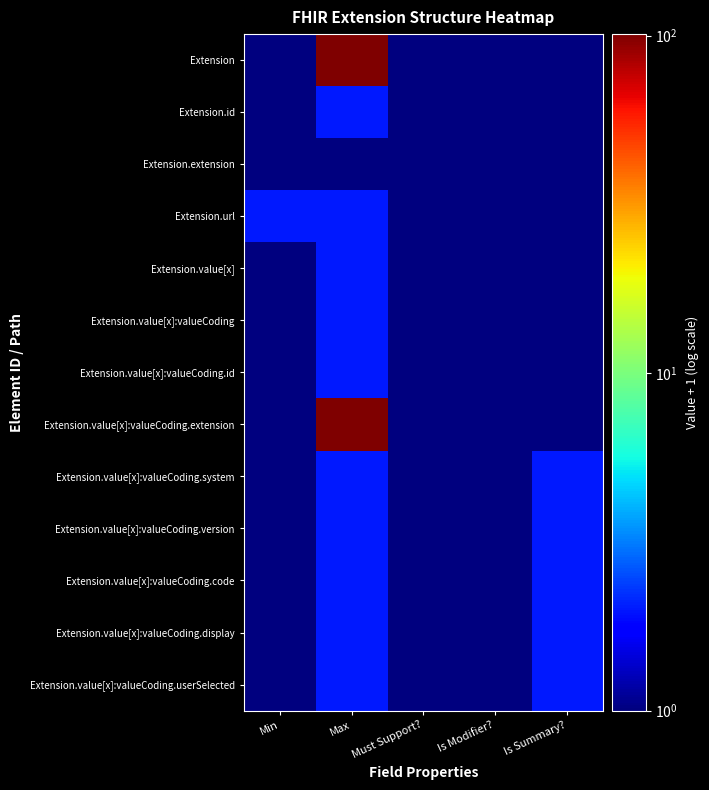

What is the spread (max minus min) of values at Max?

99